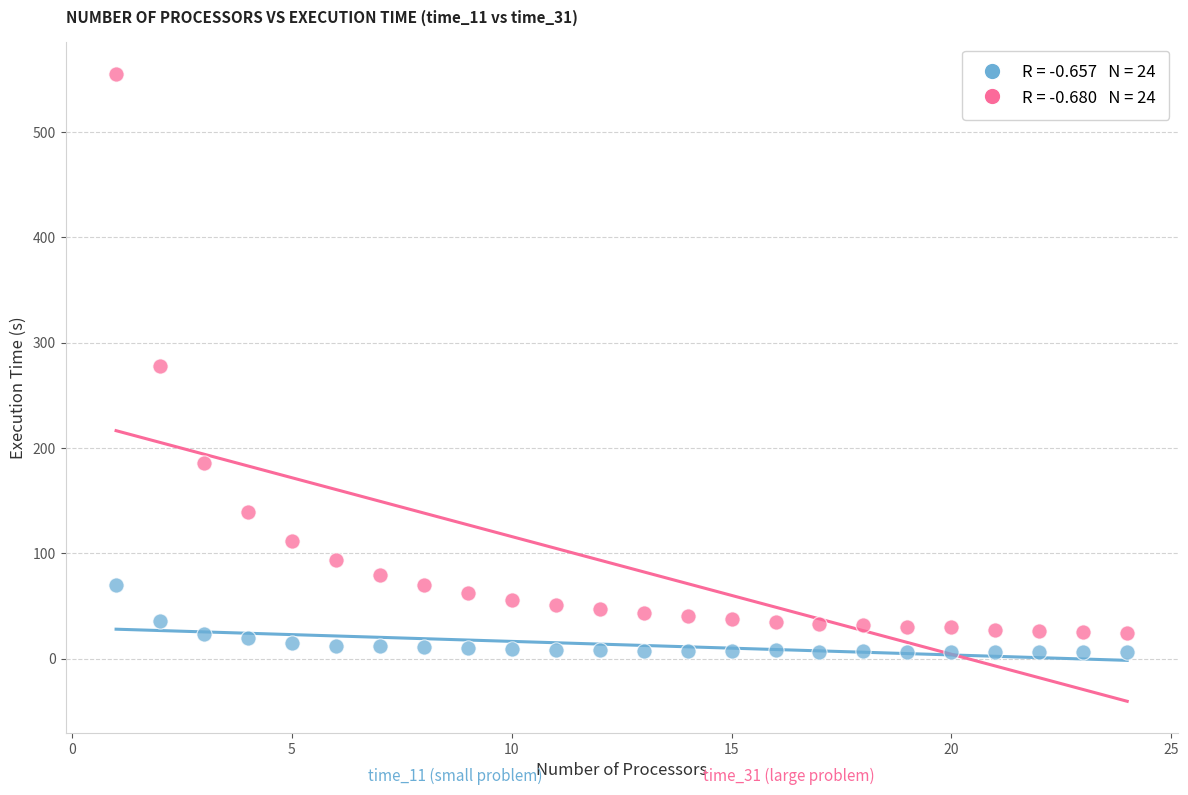

Across all data points, what is the range of Y values (max minus min)?

549.2